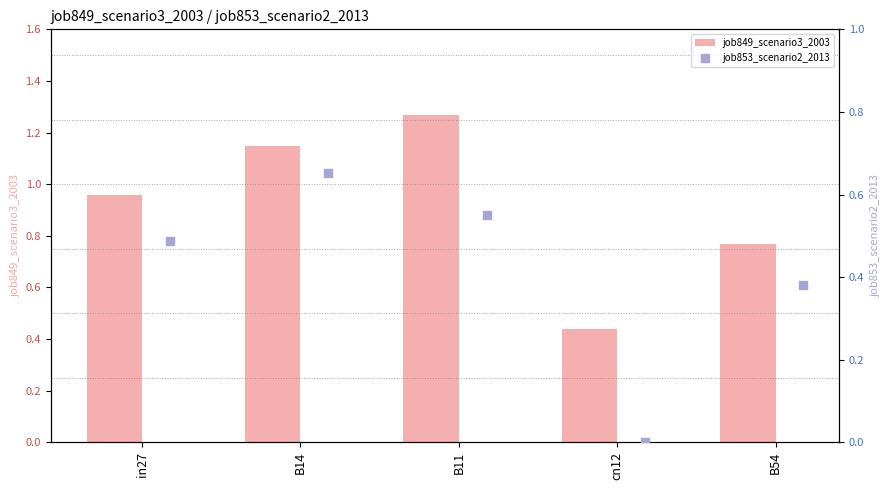

Which series has the largest total across all categories?

job849_scenario3_2003